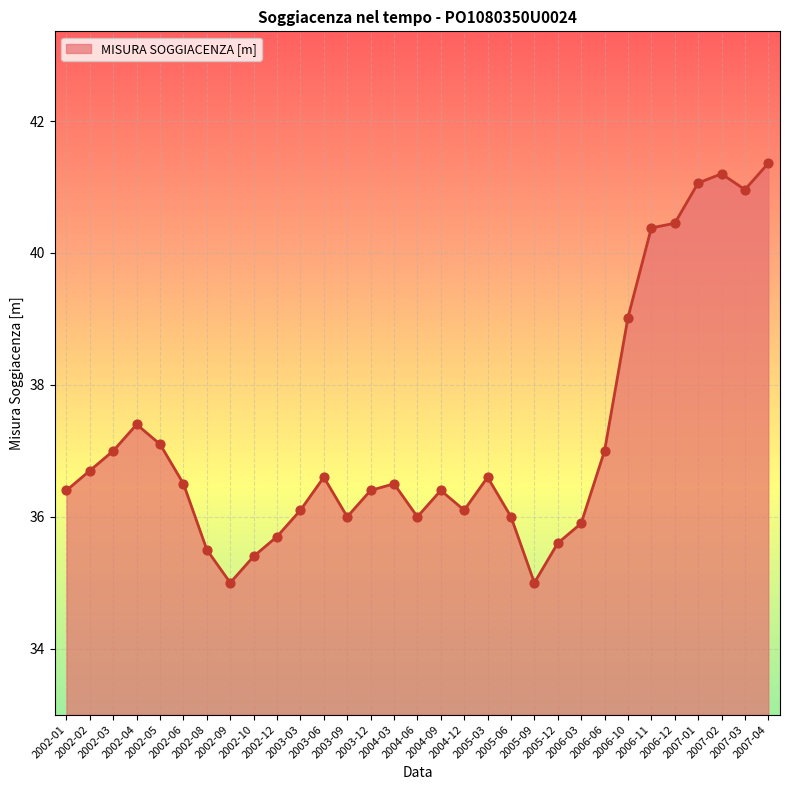

Between 2003-12 and 2006-03, which is larger?

2003-12